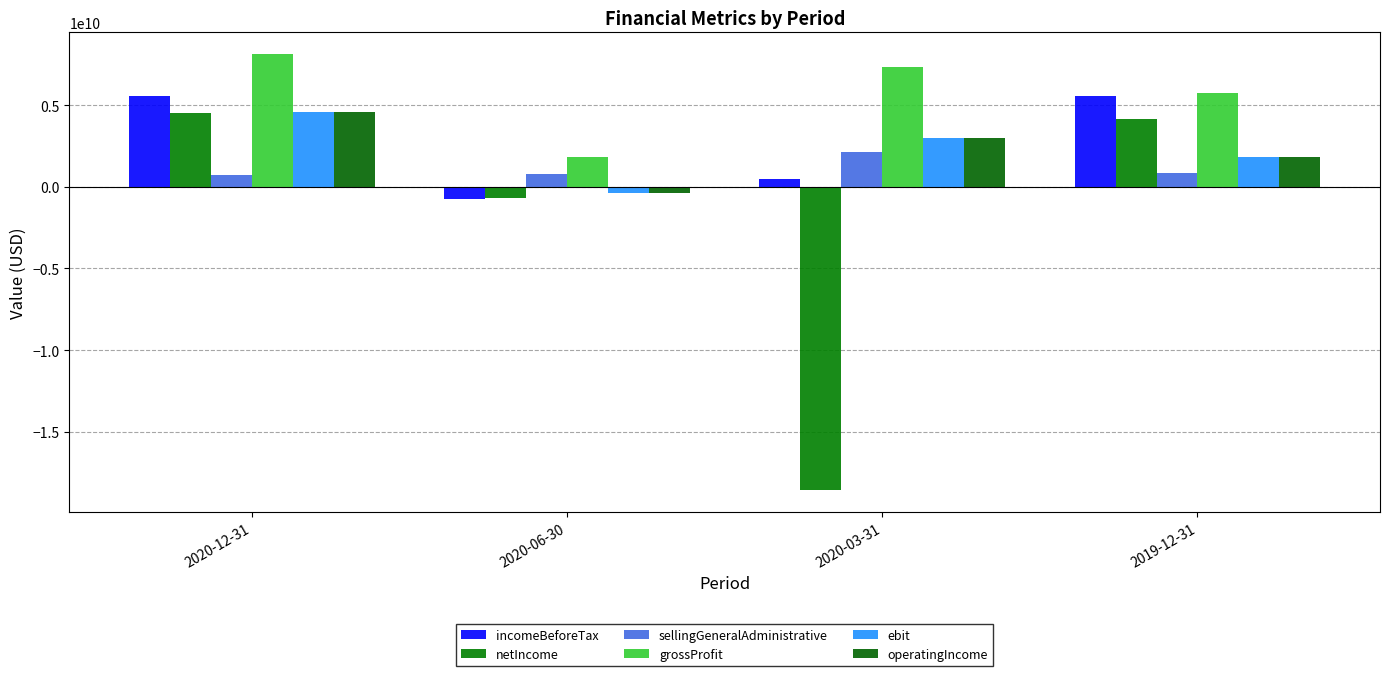

How many positive values does the operatingIncome series have?

3